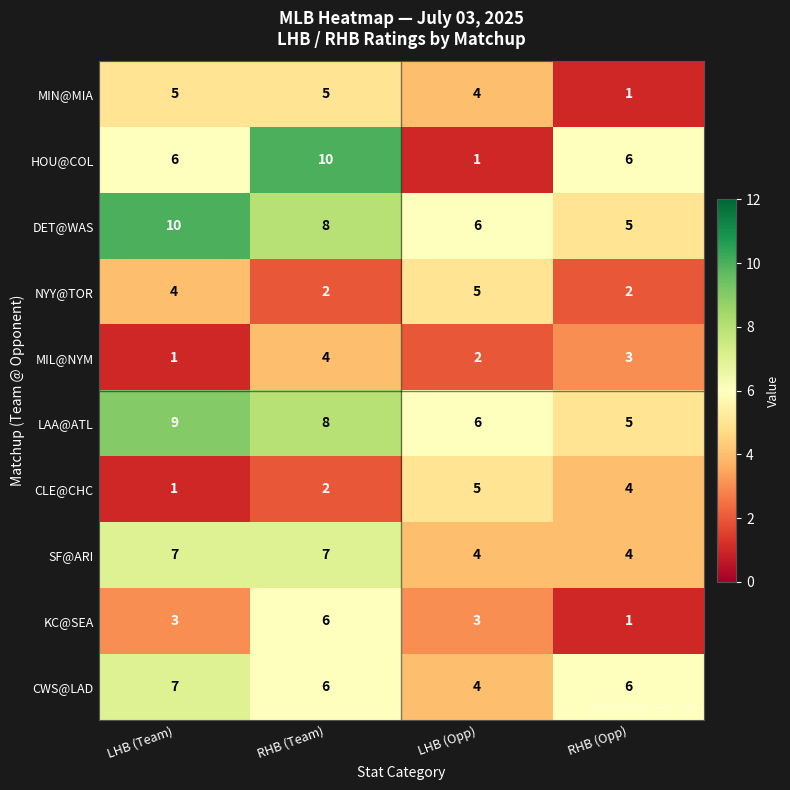

The MIL@NYM series shows 5 at RHB (Opp). True or false?

False